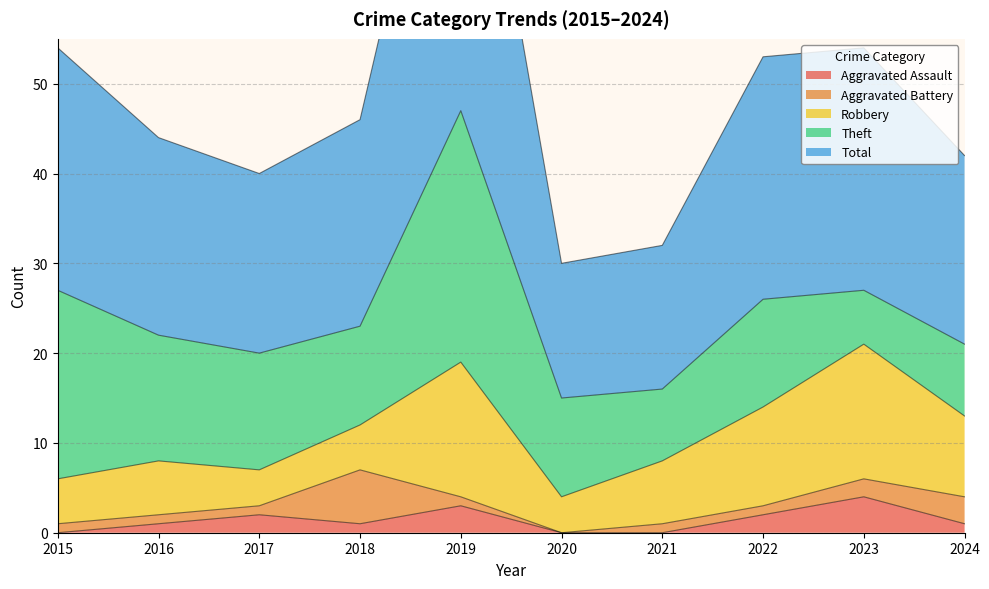

Which category has the highest value in the Total series?

2019